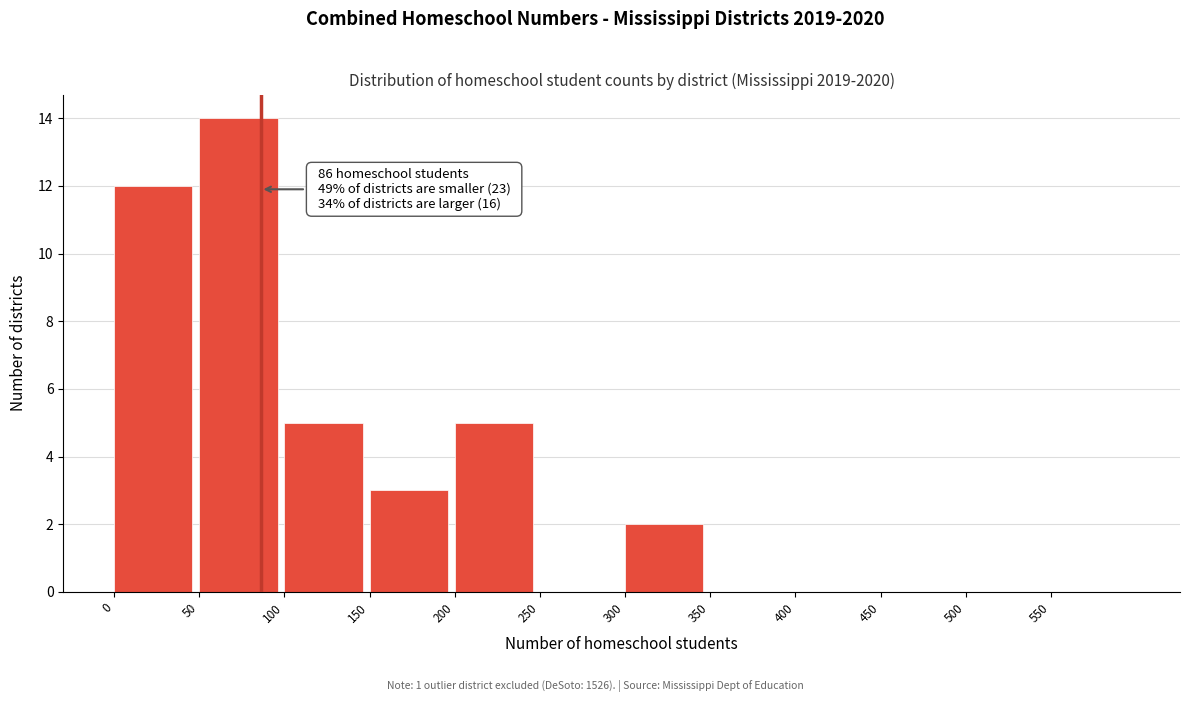

Which range on the x-axis has the tallest bar?

50 to 100